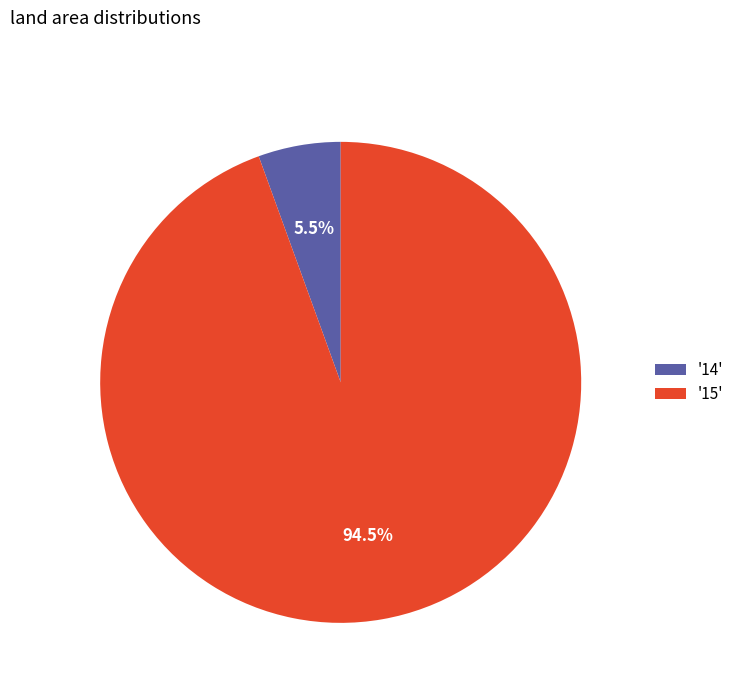

What percentage do '15' and '14' together represent?

100.0%